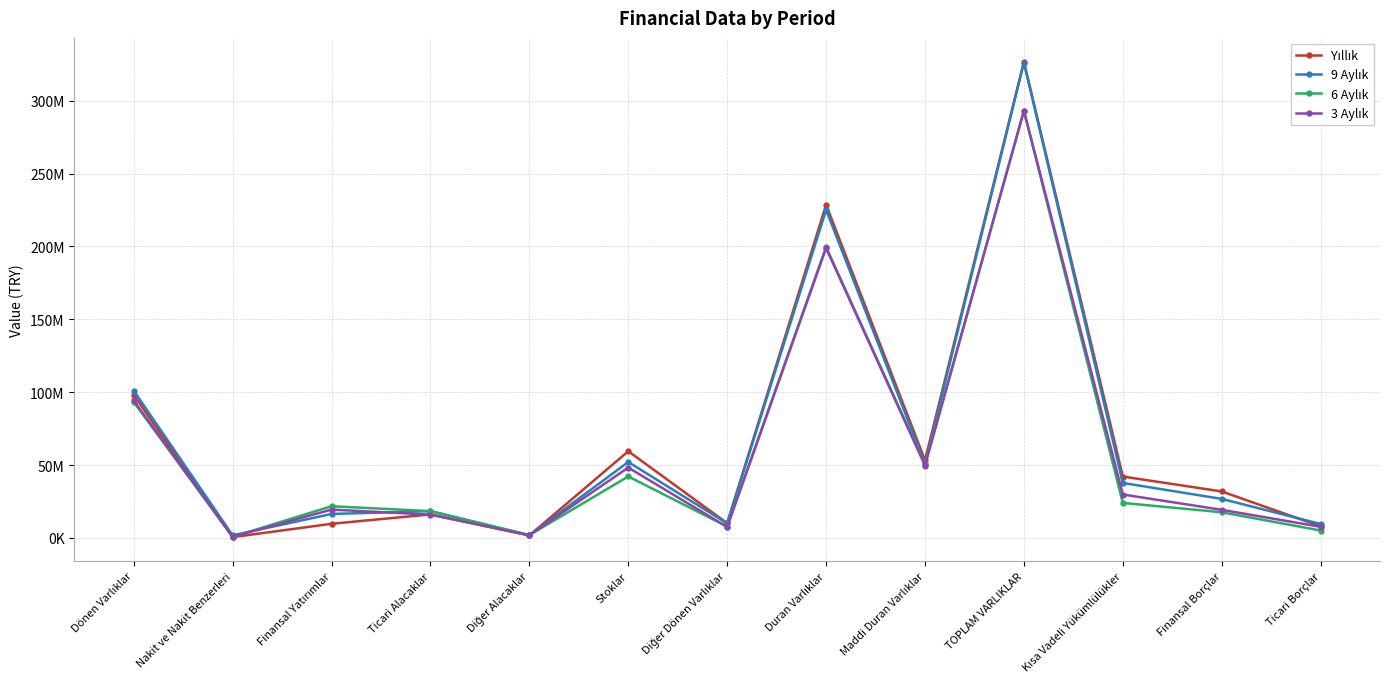

What is the value of the 3 Aylık point at the 10th from the left?

293260585